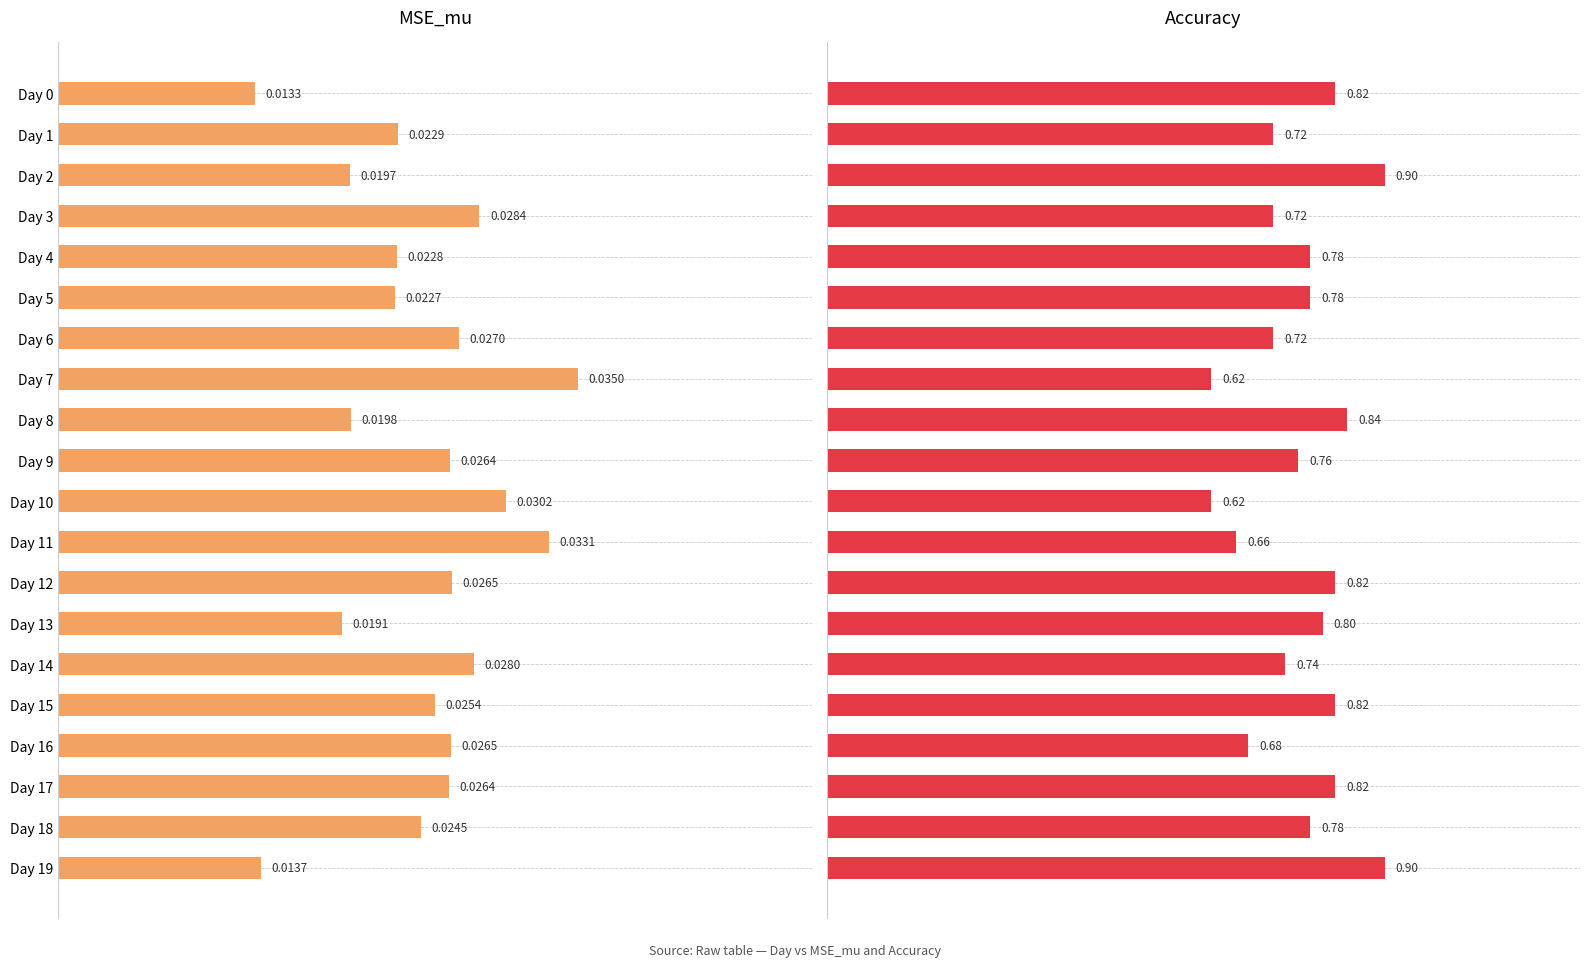

How many MSE_mu values are between 0 and 1?

20